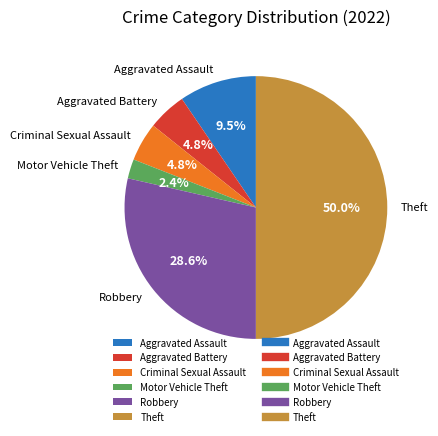

Which has a higher value, Aggravated Battery or Theft?

Theft